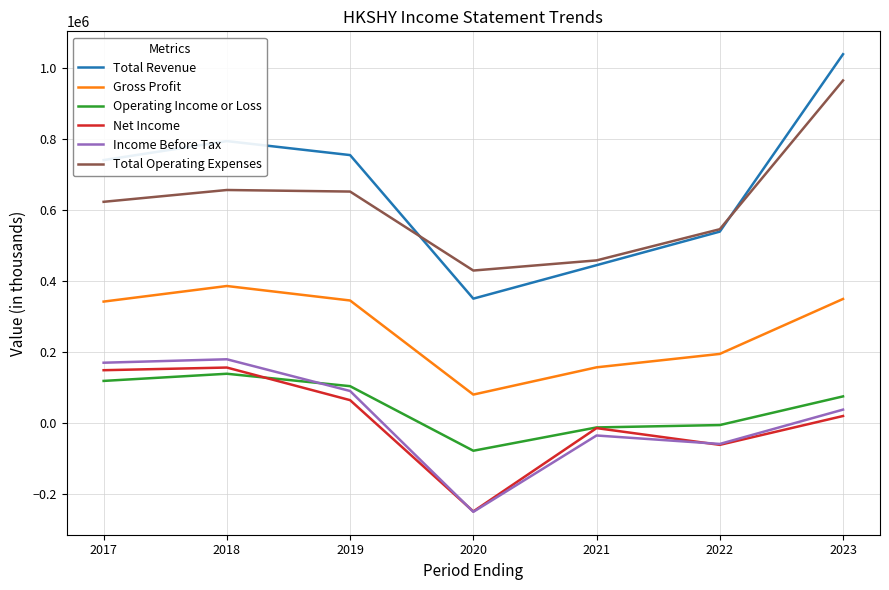

At which category is the sum across all series the highest?

2023